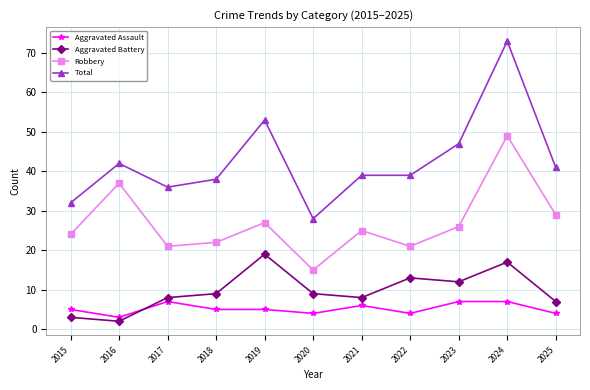

What is the total value across all series at 2018?

74